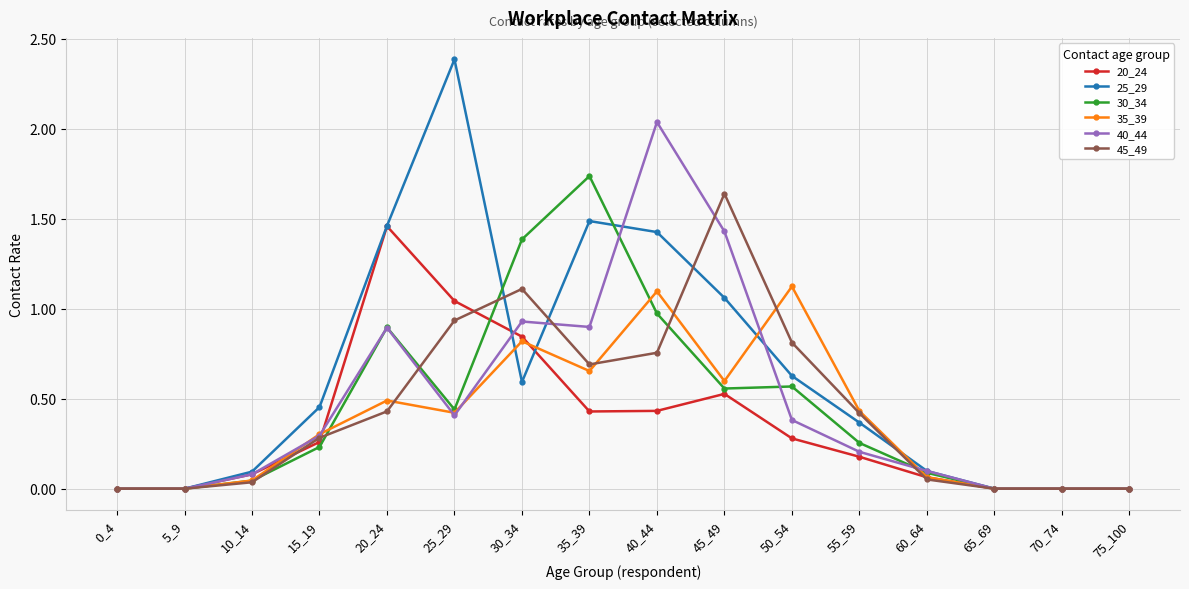

What is the sum of all 25_29 values?

10.1